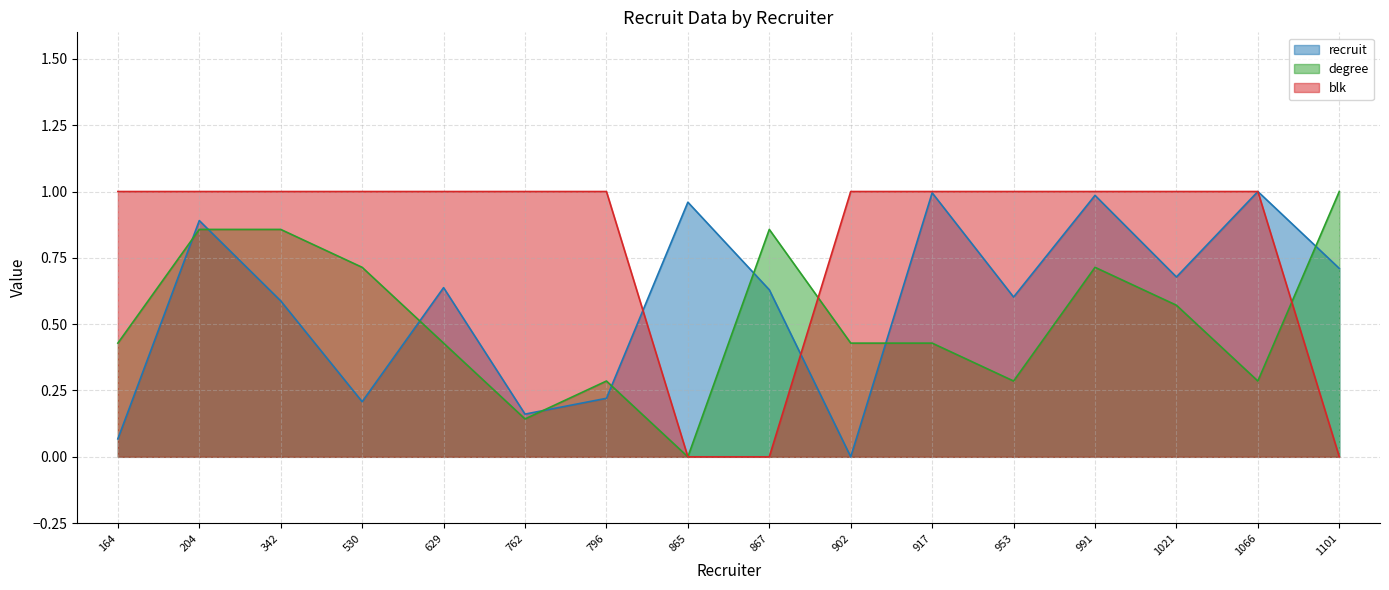

How many lines are shown in the chart?

3